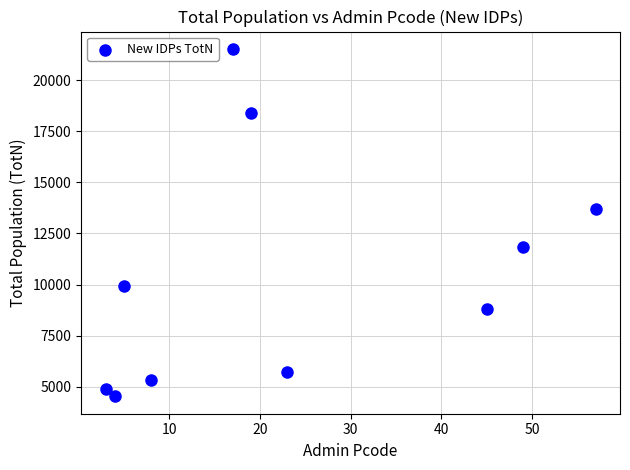

What Y value in the scatter plot is closest to 13027?

13715.1